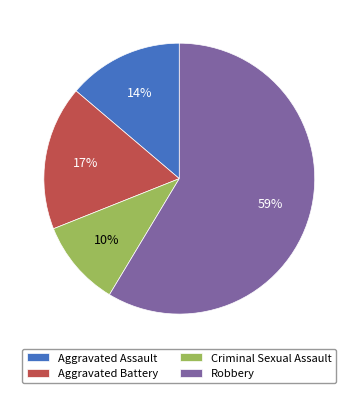

To the nearest percent, what is the combined percentage of Criminal Sexual Assault and Aggravated Assault?

24%